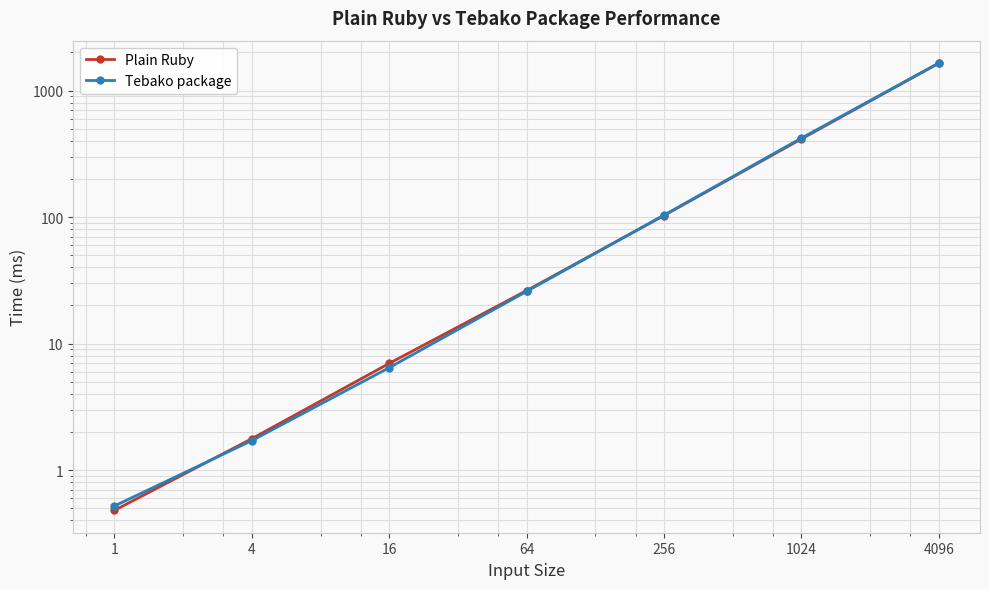

What are all the series names shown in the legend?

Plain Ruby, Tebako package